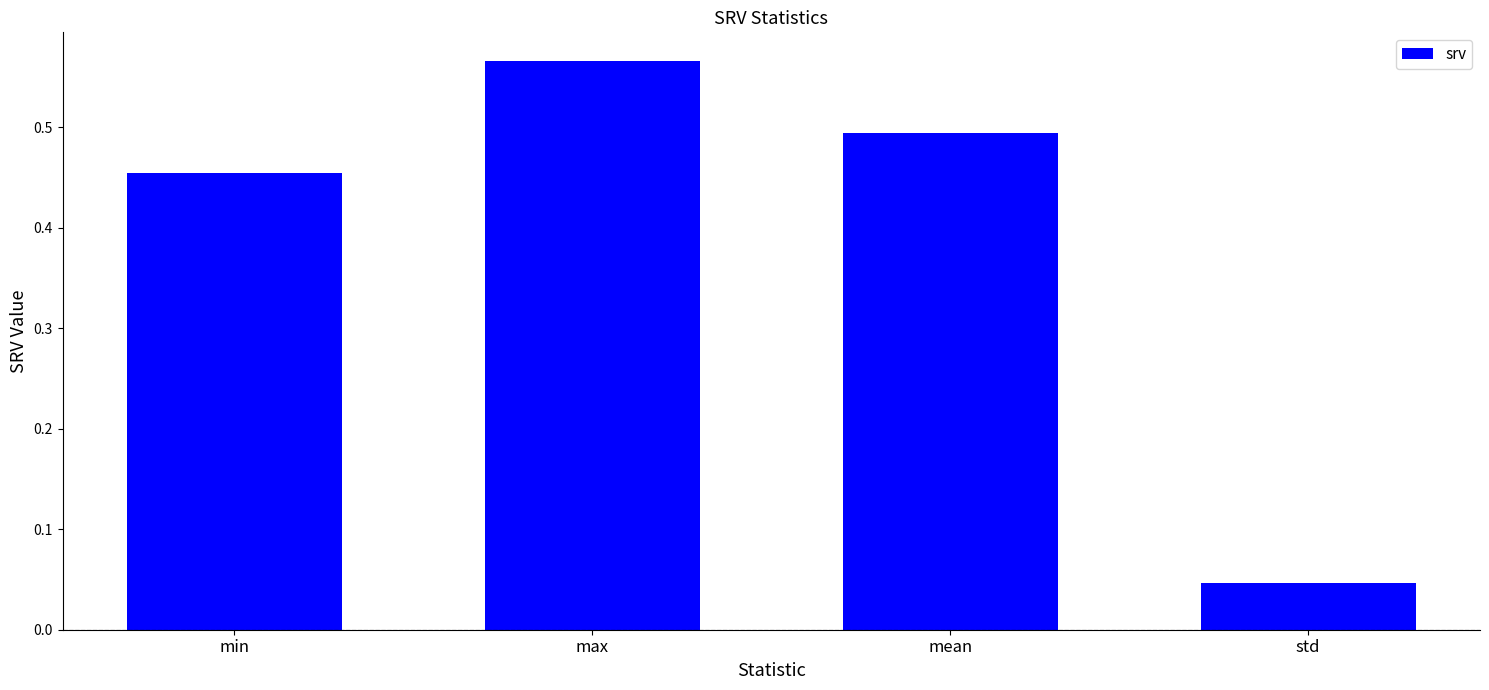

Where is the data nearest to the value 0?

std